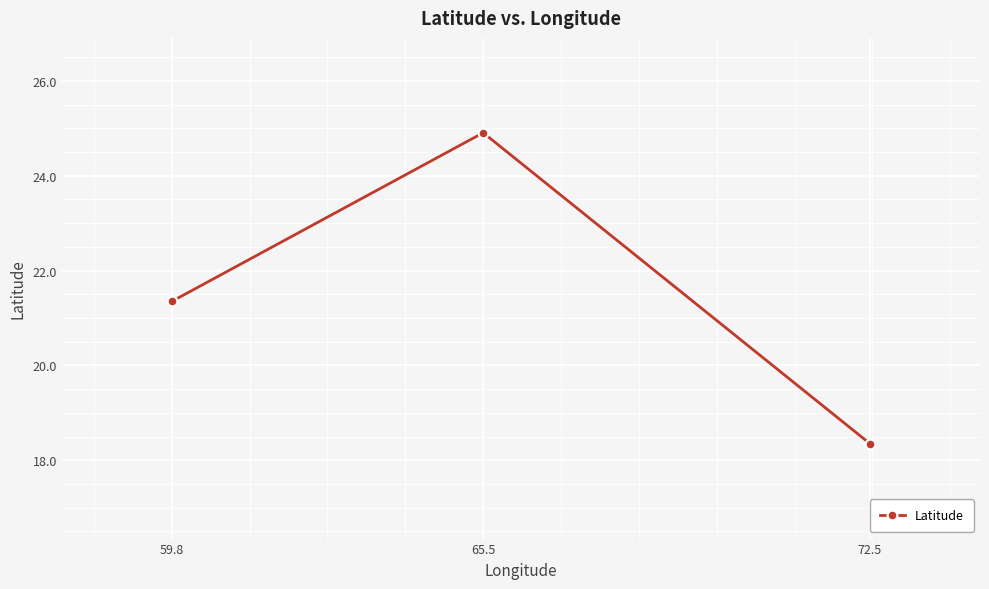

Is it true that the value at 65.5 is 24.9?

True